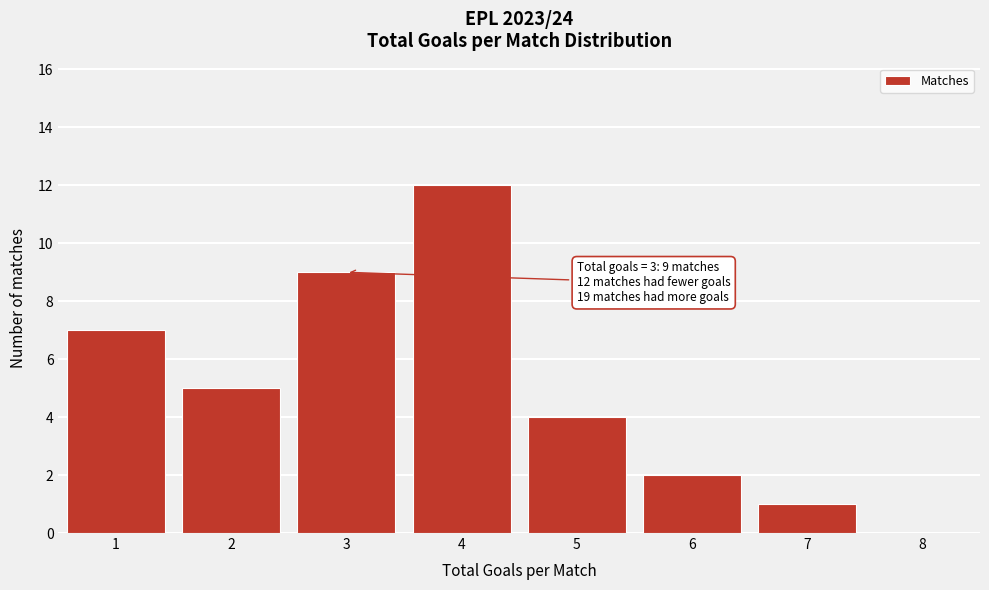

Which range on the x-axis has the tallest bar?

3.5 to 4.5